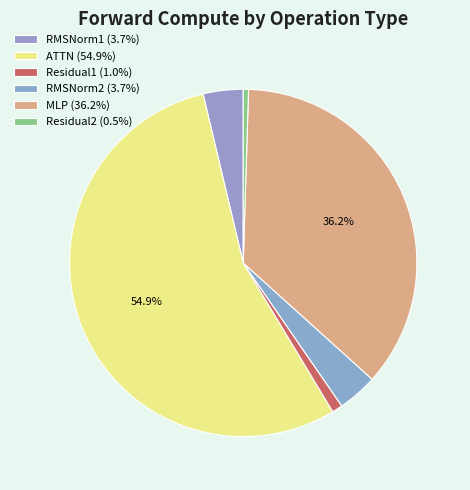

How many slices are in this pie chart?

6